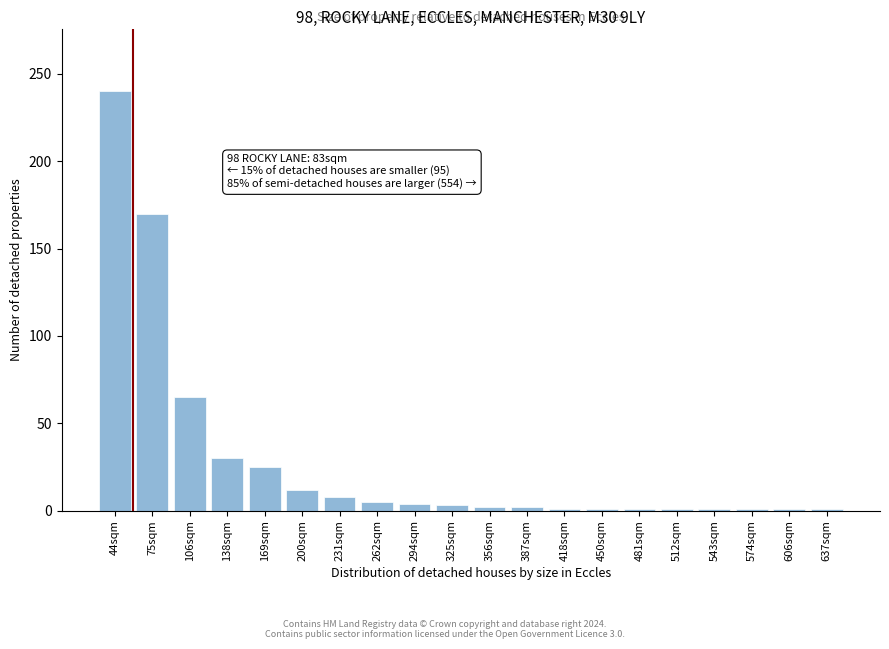

The chart shows a value of 1 at 418sqm. True or false?

True